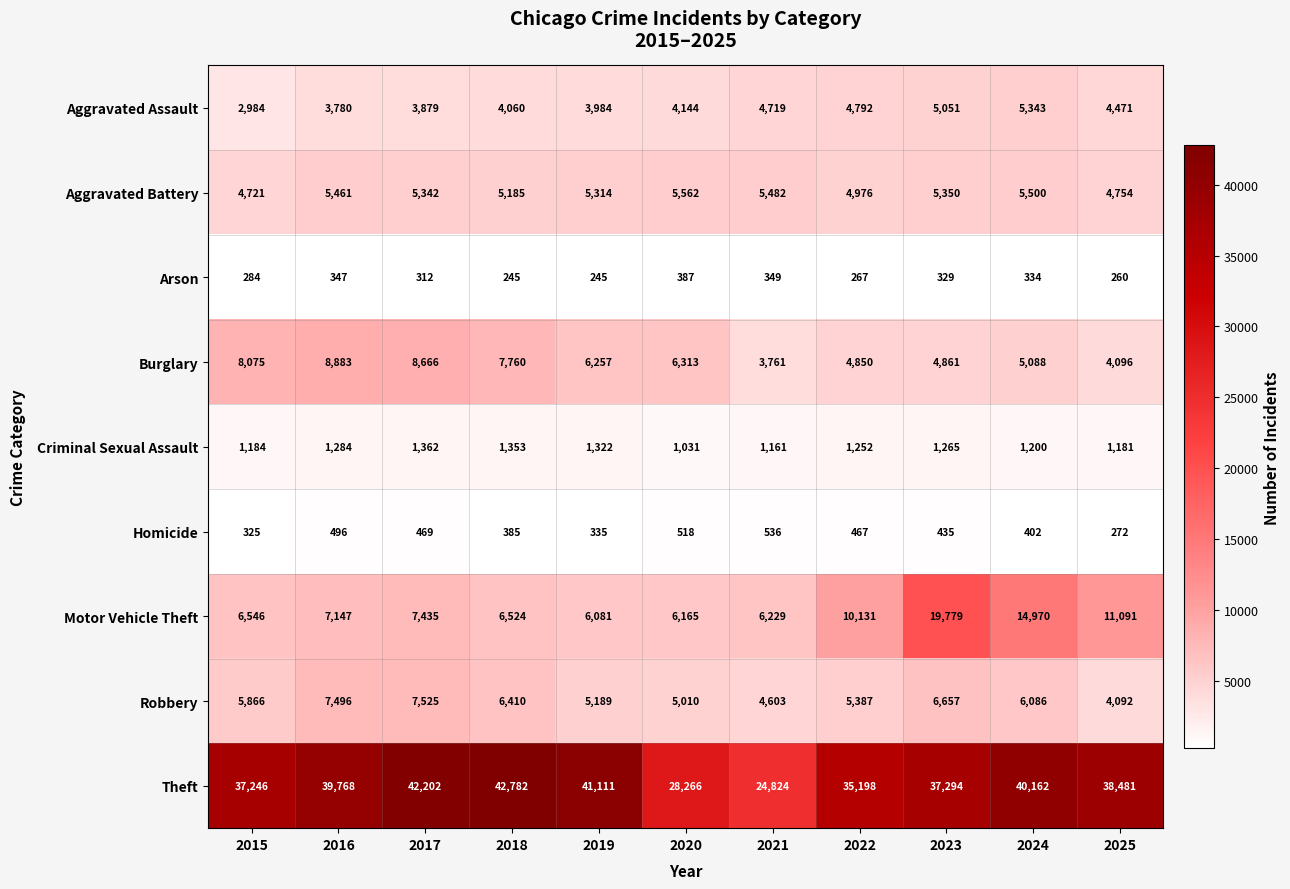

Count the number of data series in this chart.

9